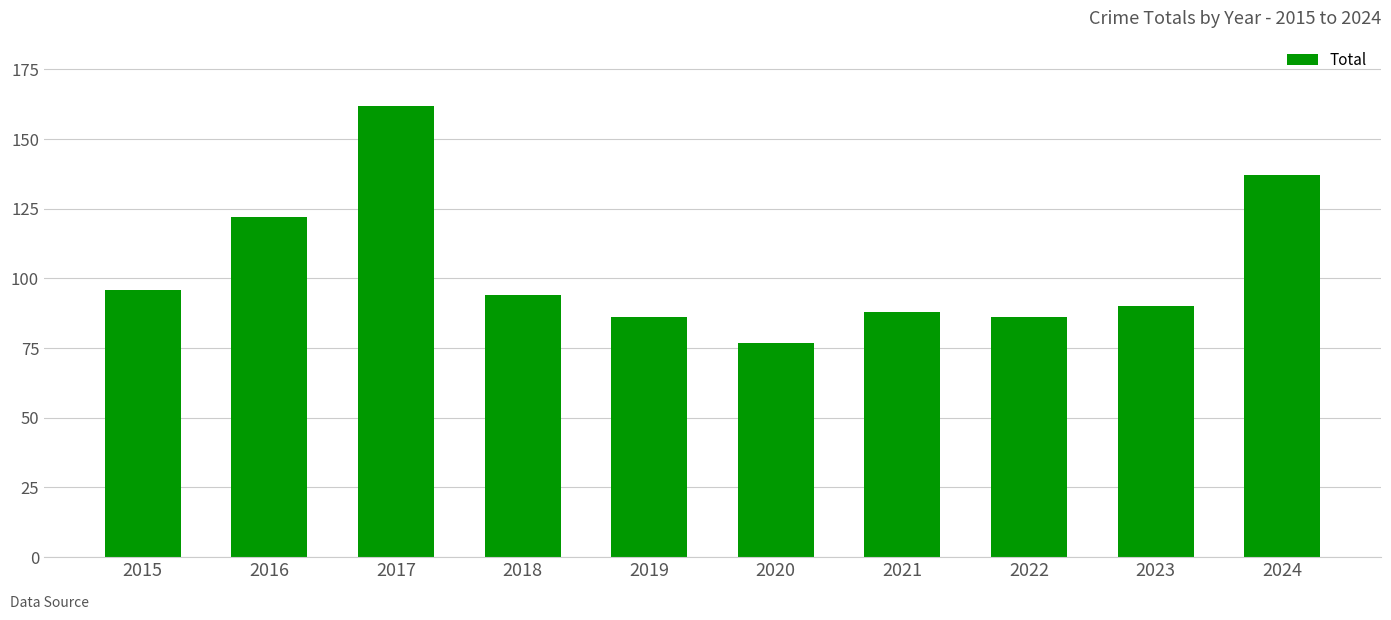

The chart shows a value of 232 at 2017. True or false?

False